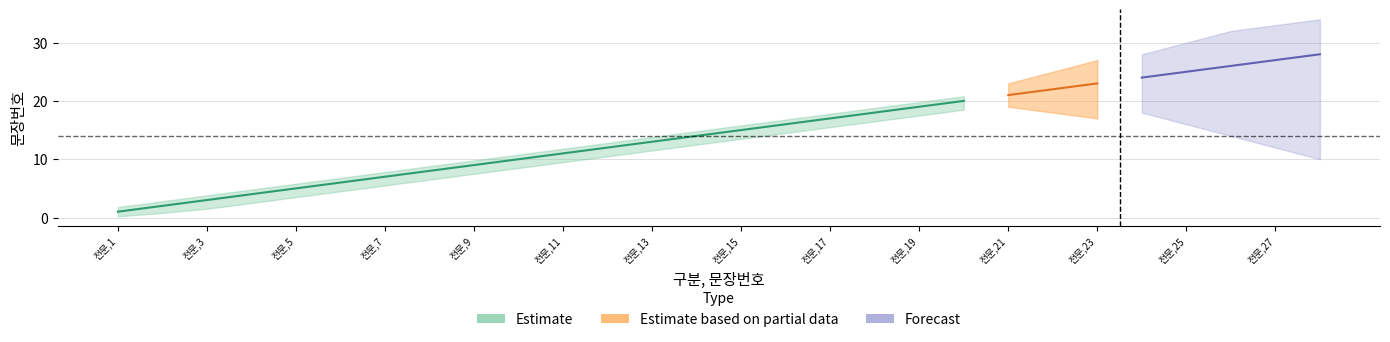

Rank the categories by Estimate value from highest to lowest.

전문,20, 전문,19, 전문,18, 전문,17, 전문,16, 전문,15, 전문,14, 전문,13, 전문,12, 전문,11, 전문,10, 전문,9, 전문,8, 전문,7, 전문,6, 전문,5, 전문,4, 전문,3, 전문,2, 전문,1, 전문,21, 전문,22, 전문,23, 전문,24, 전문,25, 전문,26, 전문,27, 전문,28